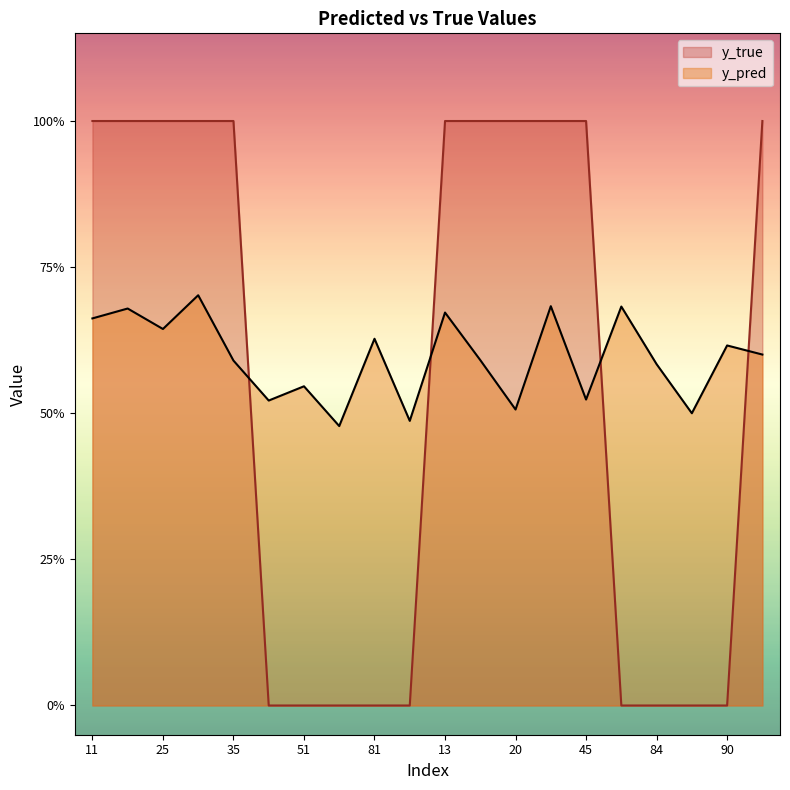

Reading left to right, transcribe all the data shown in this chart.

y_pred: 11=0.7	14=0.7	25=0.6	33=0.7	35=0.6	50=0.5	51=0.5	58=0.5	81=0.6	88=0.5	13=0.7	15=0.6	20=0.5	29=0.7	45=0.5	76=0.7	84=0.6	85=0.5	90=0.6	0=0.6
y_true: 11=1.0	14=1.0	25=1.0	33=1.0	35=1.0	50=0.0	51=0.0	58=0.0	81=0.0	88=0.0	13=1.0	15=1.0	20=1.0	29=1.0	45=1.0	76=0.0	84=0.0	85=0.0	90=0.0	0=1.0